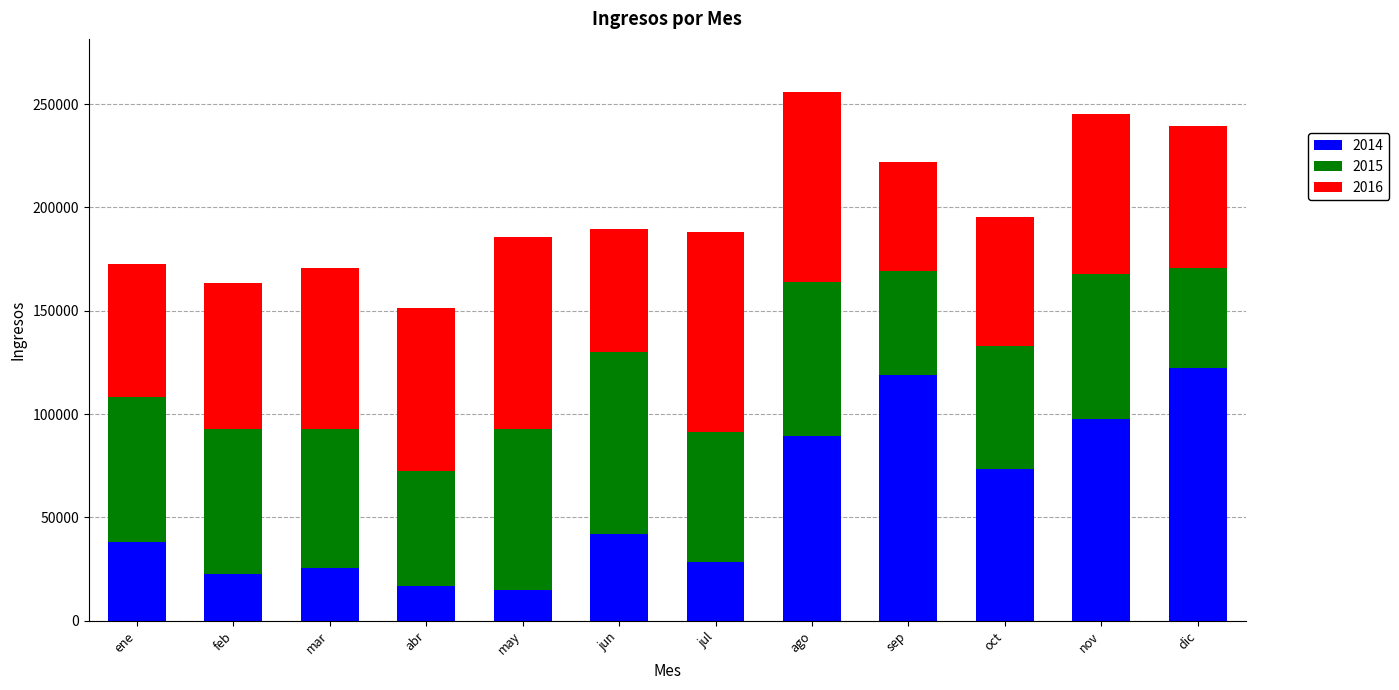

True or false: 2014 has a value of 14713.3 at may.

True